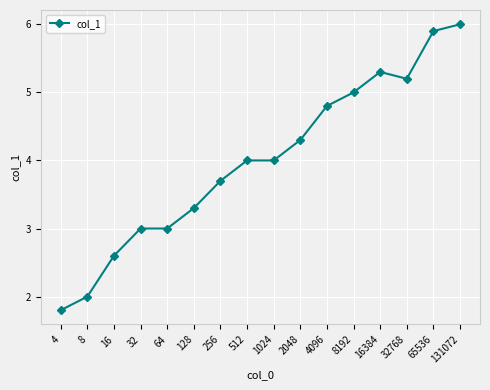

Reading right to left, transcribe all the data shown in this chart.

6.0	5.9	5.2	5.3	5.0	4.8	4.3	4.0	4.0	3.7	3.3	3.0	3.0	2.6	2.0	1.8